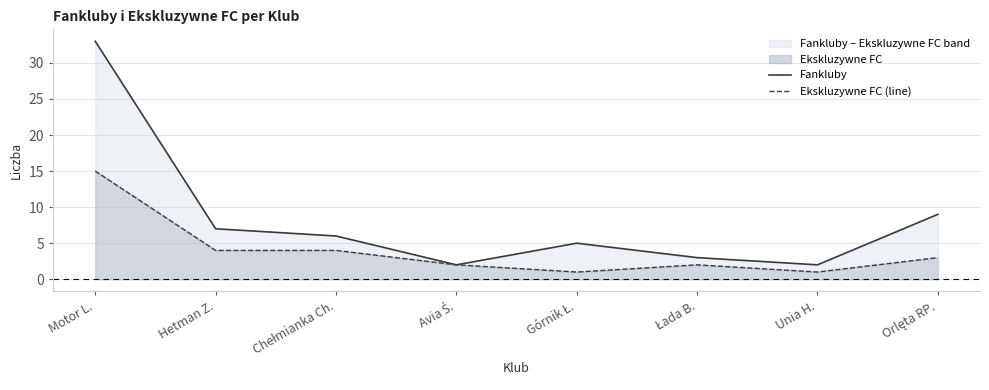

Count the number of data series in this chart.

2